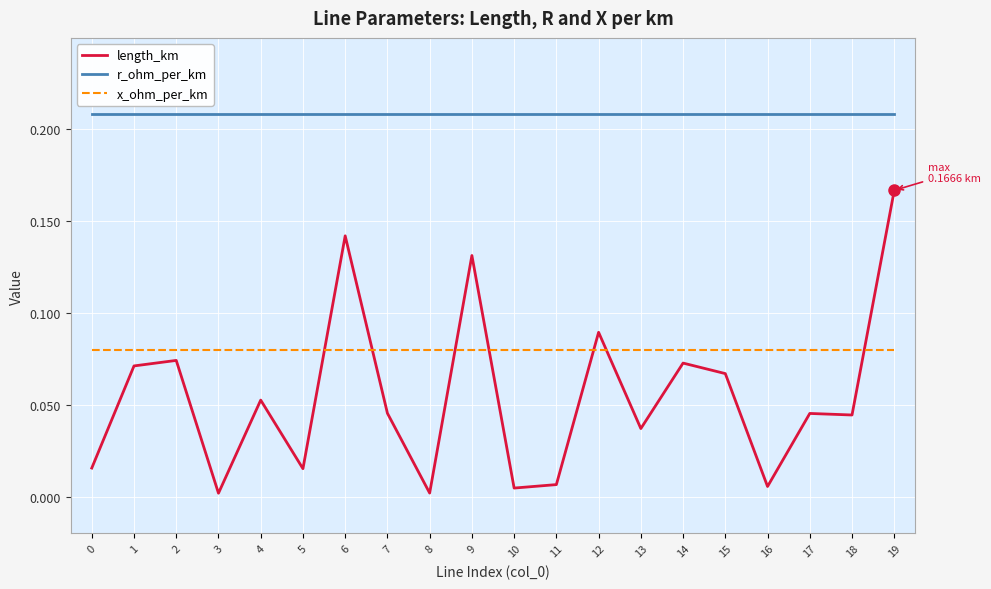

Which series has the largest range (max minus min)?

length_km